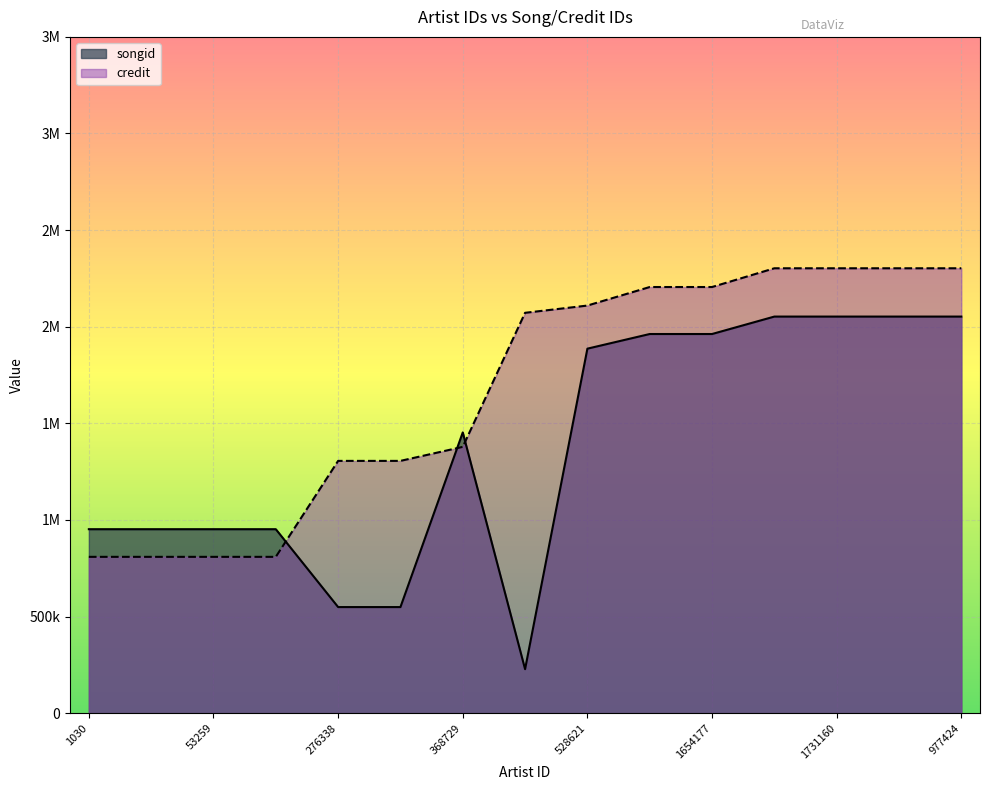

Does the chart display data point markers on the line(s)?

No